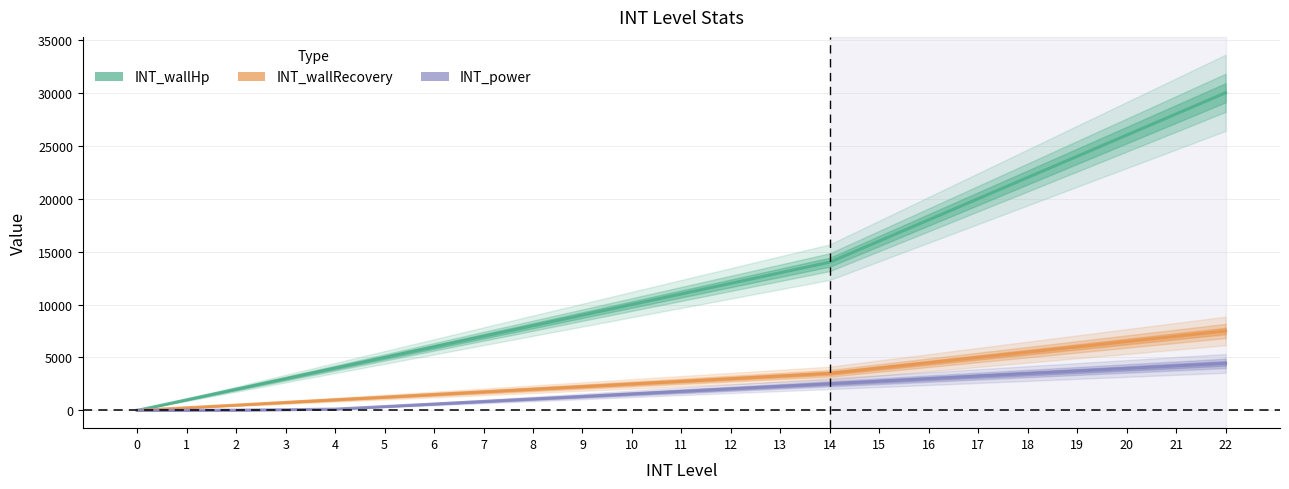

Does the chart display data point markers on the line(s)?

No